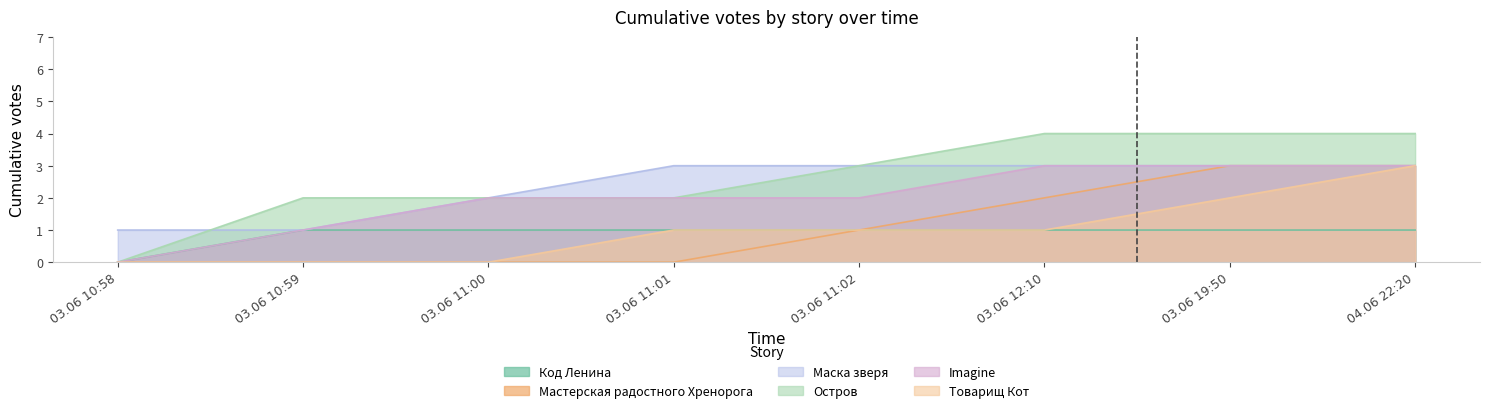

True or false: Код Ленина has more than 2 points higher than both neighbors.

False